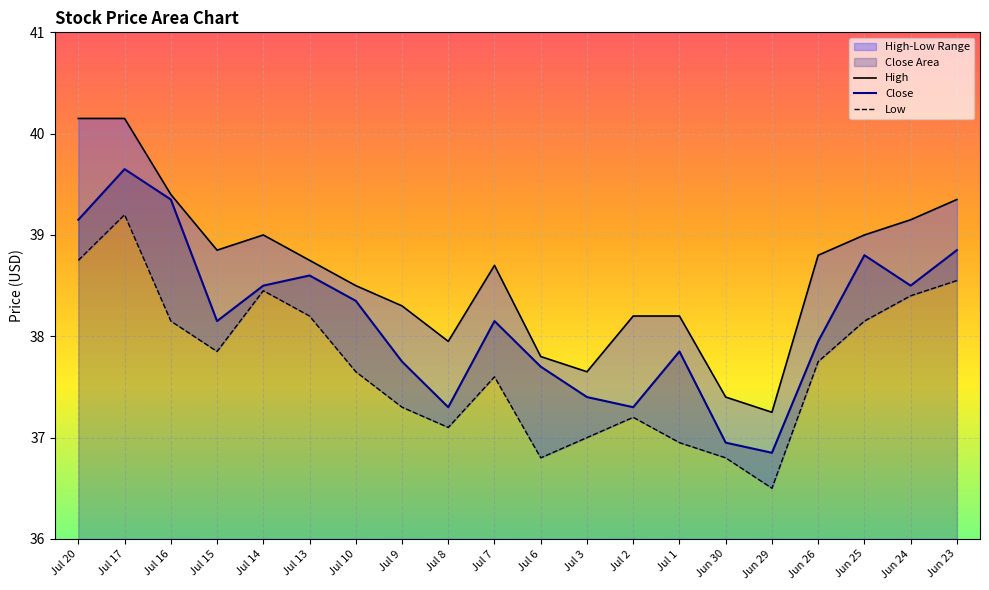

True or false: Close has more than 2 interior local peaks.

True